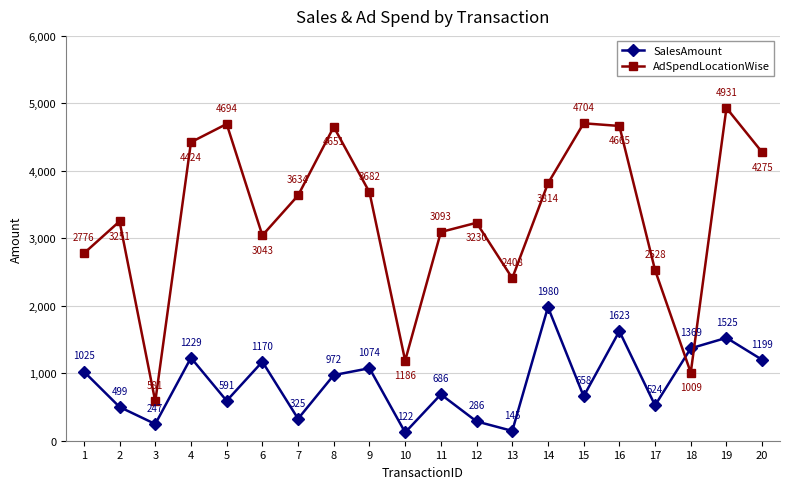

True or false: AdSpendLocationWise has more than 1 interior local peaks.

True